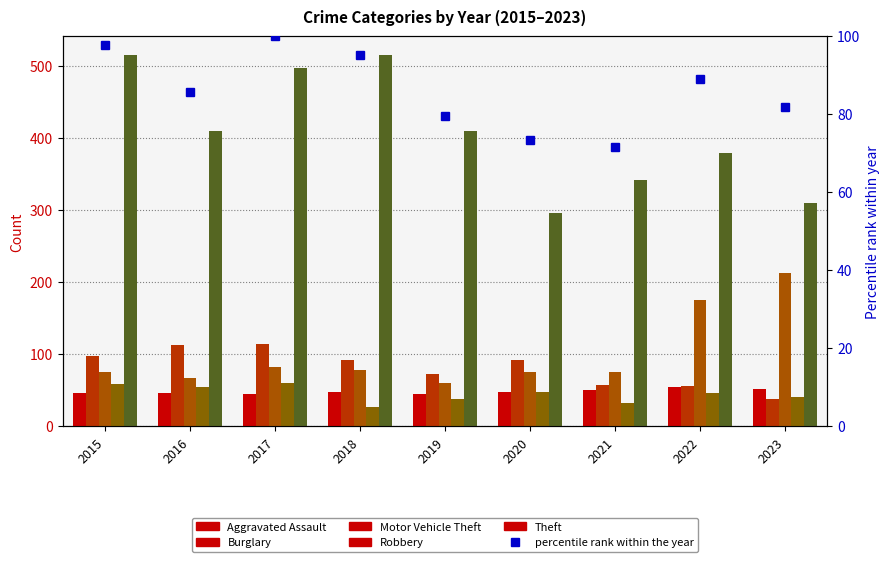

The Motor Vehicle Theft series shows 30.7 at 2019. True or false?

False